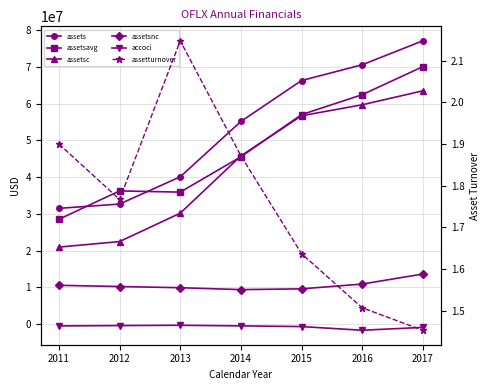

Rank the series by their maximum value, from lowest to highest.

accoci, assetturnover, assetsnc, assetsc, assetsavg, assets